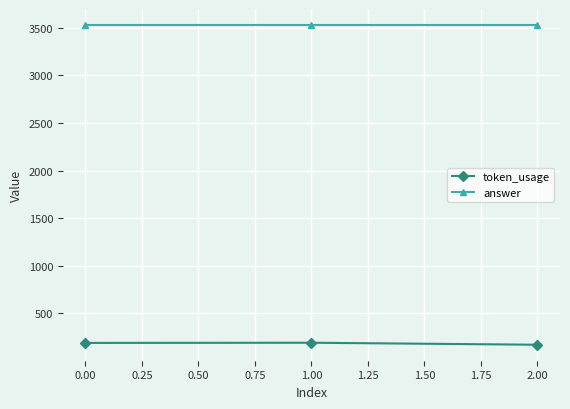

Is it true that answer equals 3528 at 0.00?

True